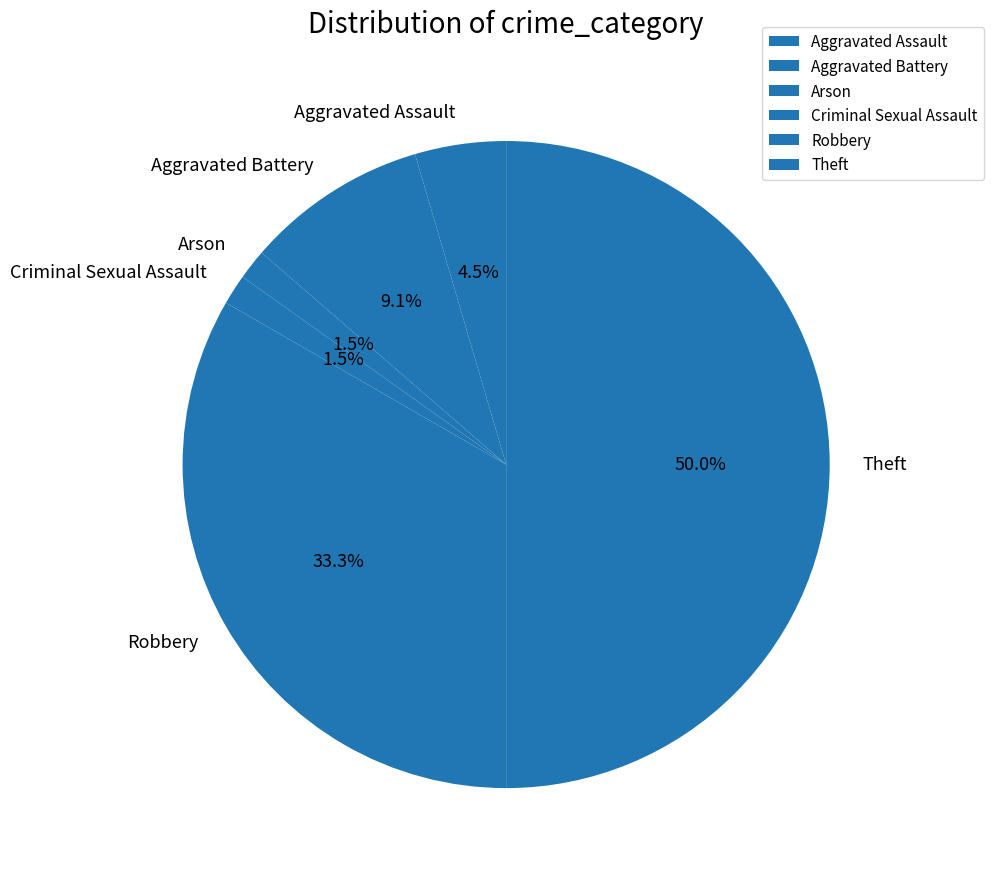

What percentage is NOT represented by Arson?

98.5%